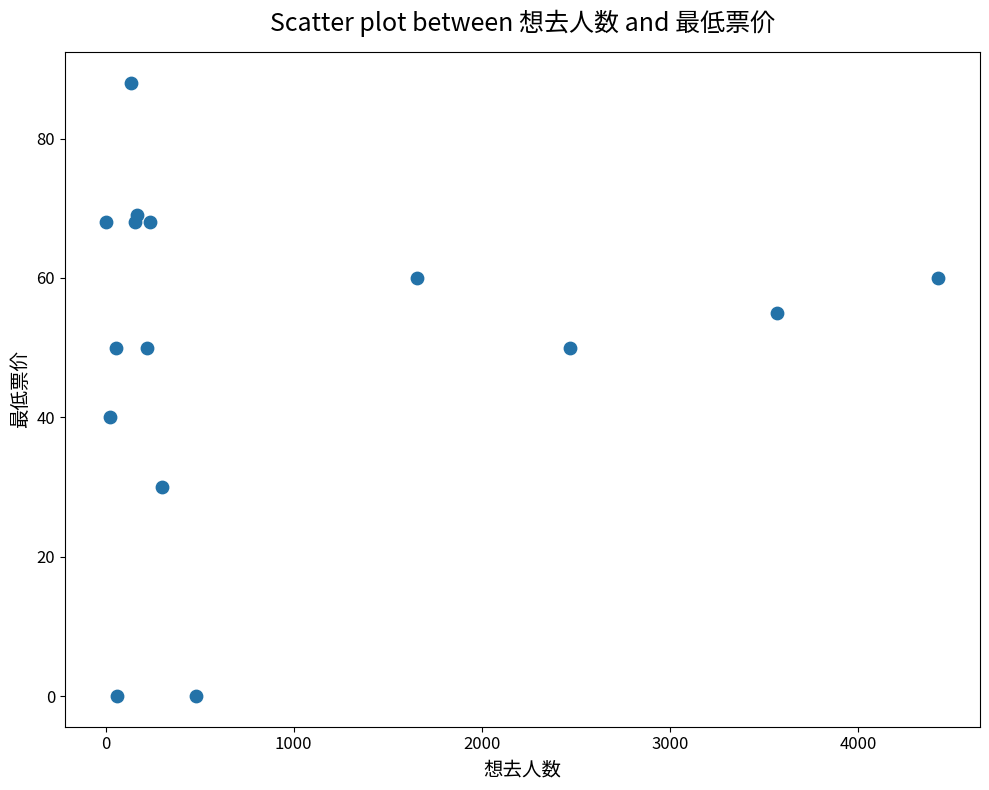

What is the range of X values (max minus min)?

4423